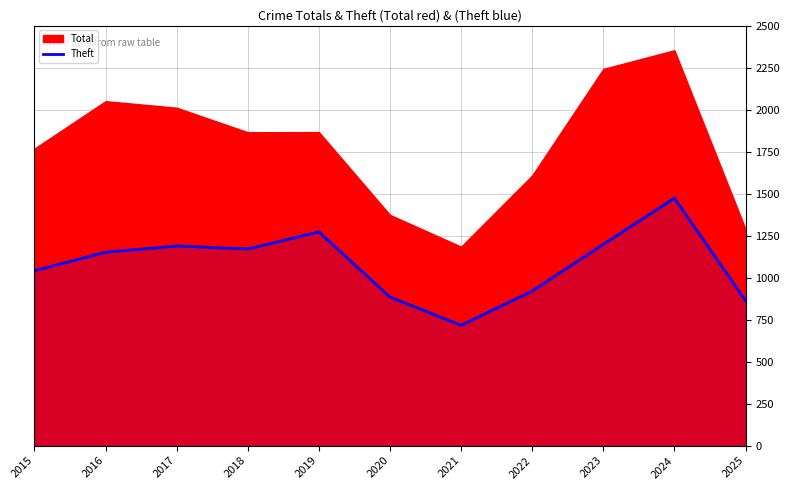

True or false: there are more than 2 points higher than both neighbors.

True